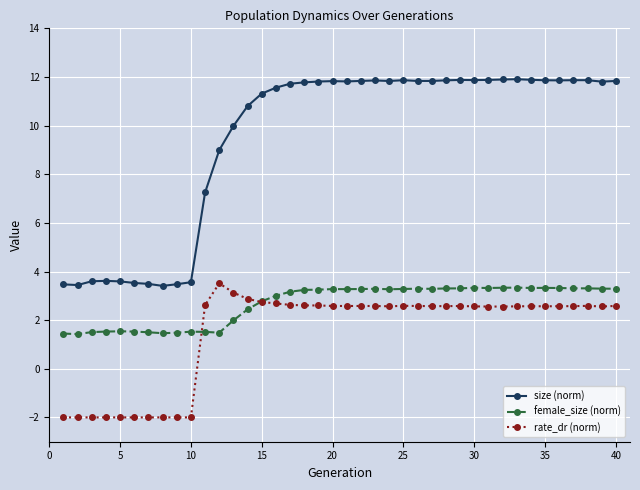

Which series has the largest range (max minus min)?

size (norm)